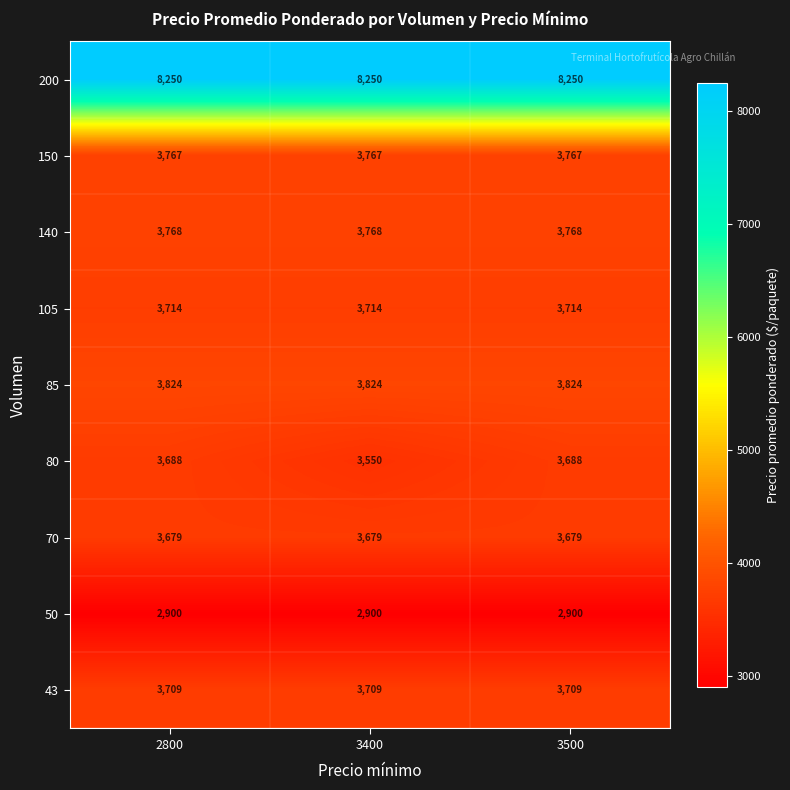

What is the spread (max minus min) of values at 3500?

5350